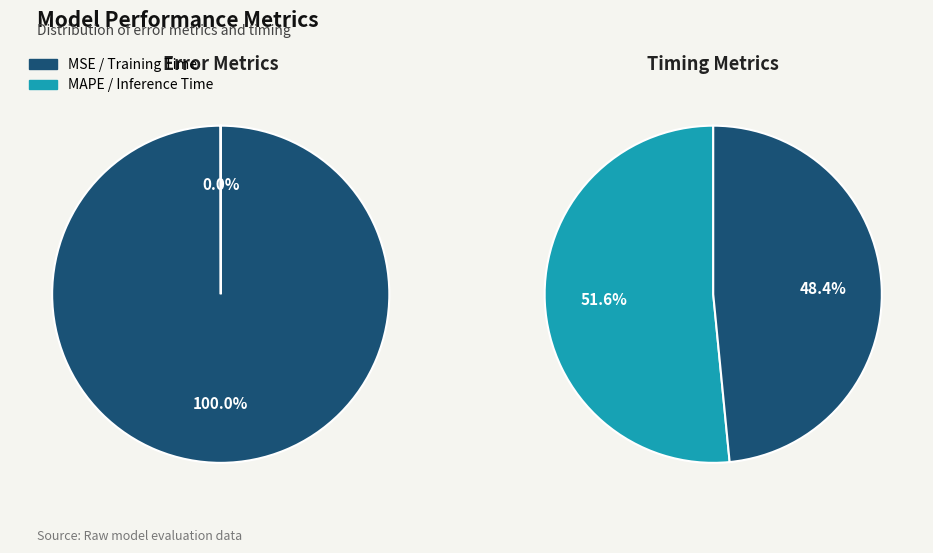

Count the number of slices in the pie.

4